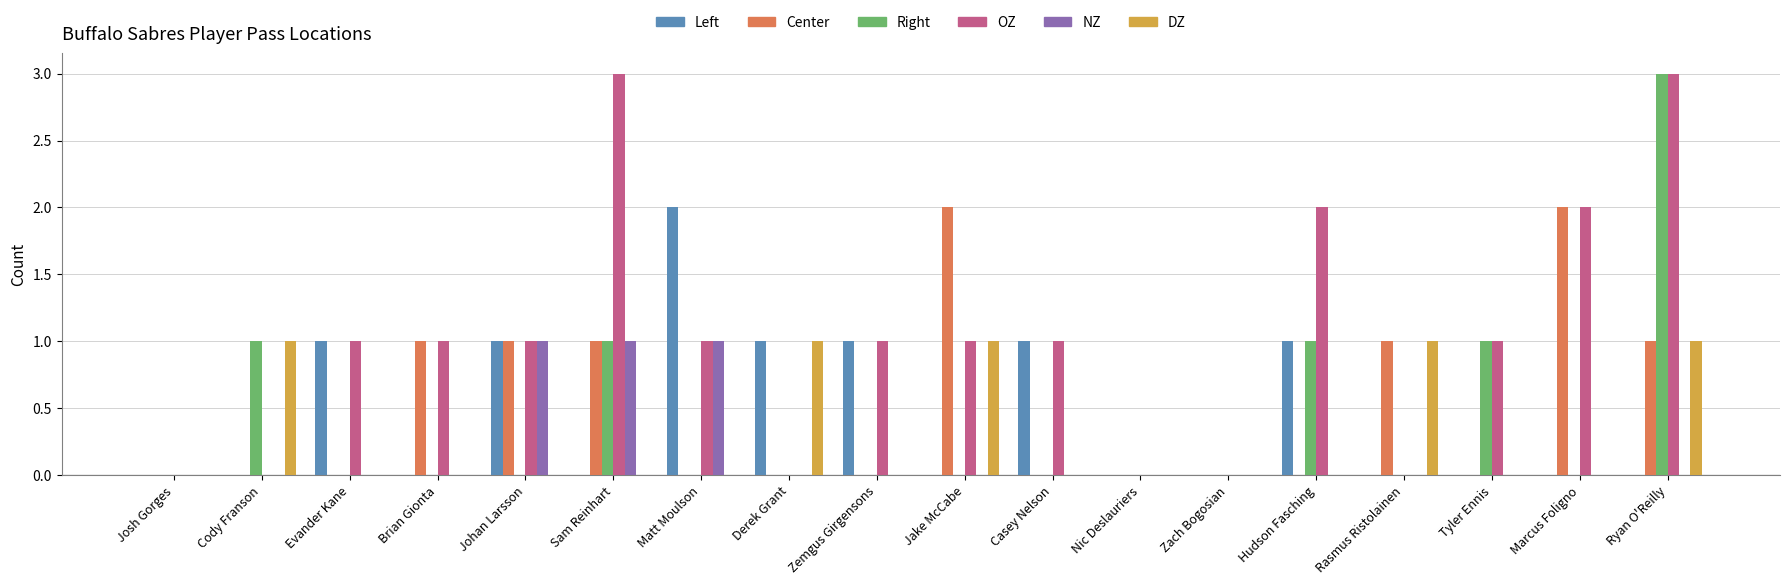

Between Hudson Fasching and Rasmus Ristolainen, which series saw the biggest shift?

OZ